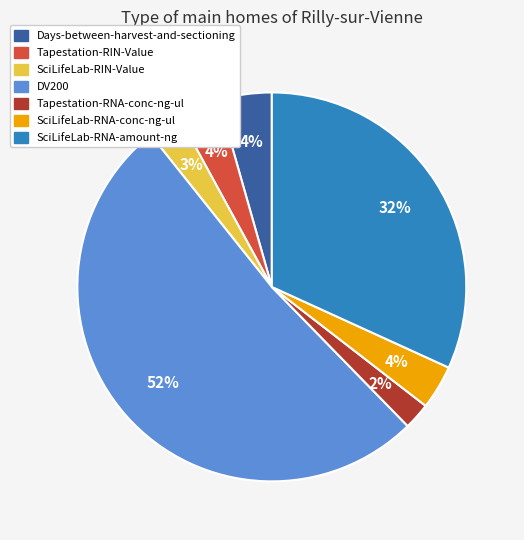

To the nearest percent, what is the average slice percentage?

14%